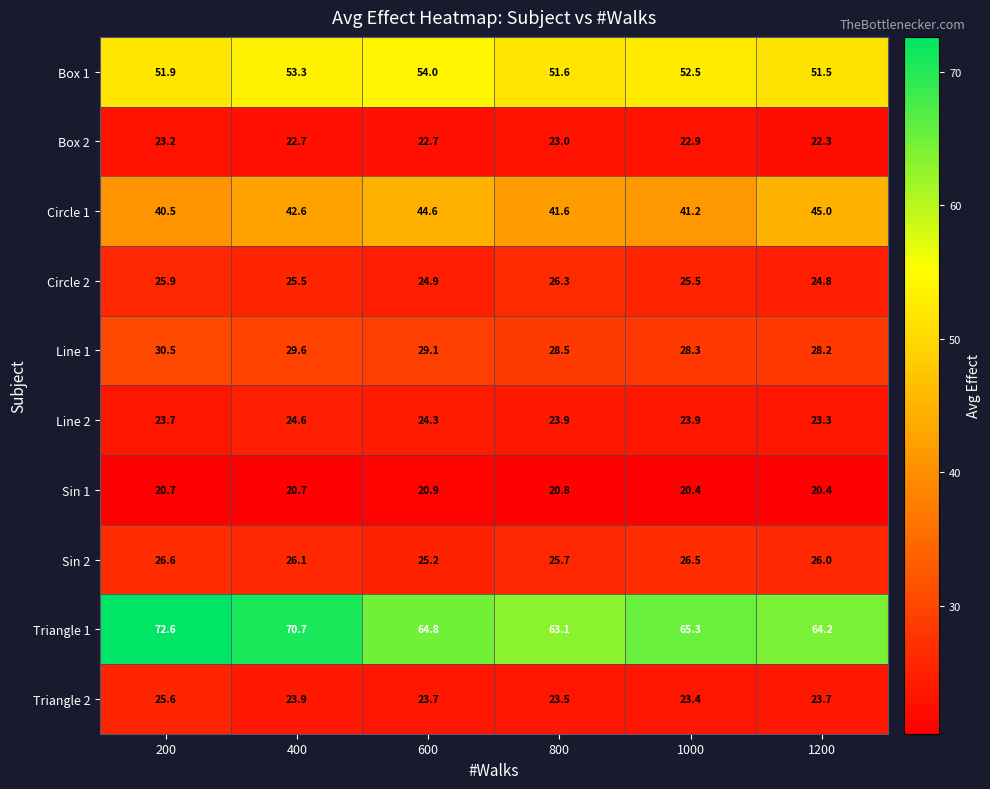

Which category has the highest value across all series?

200